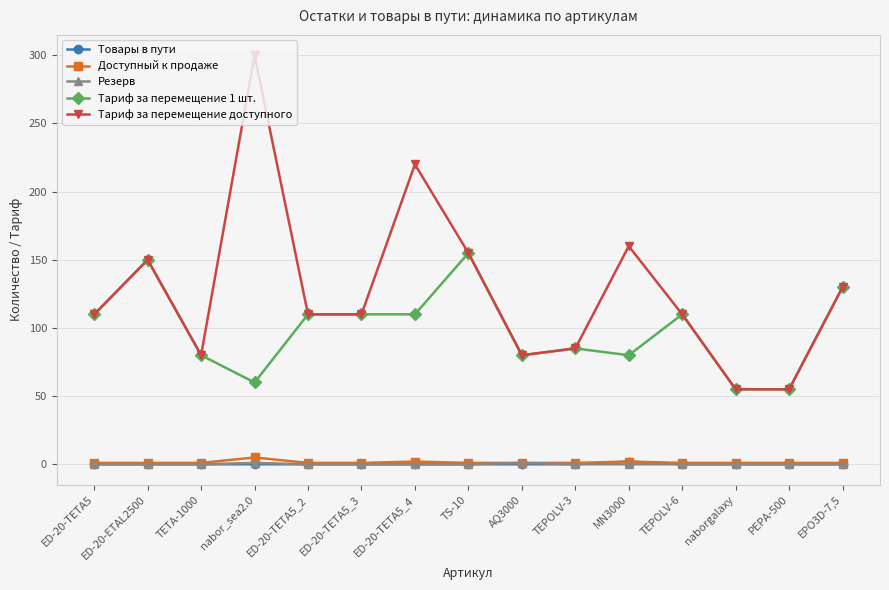

Which series has the largest range (max minus min)?

Тариф за перемещение доступного